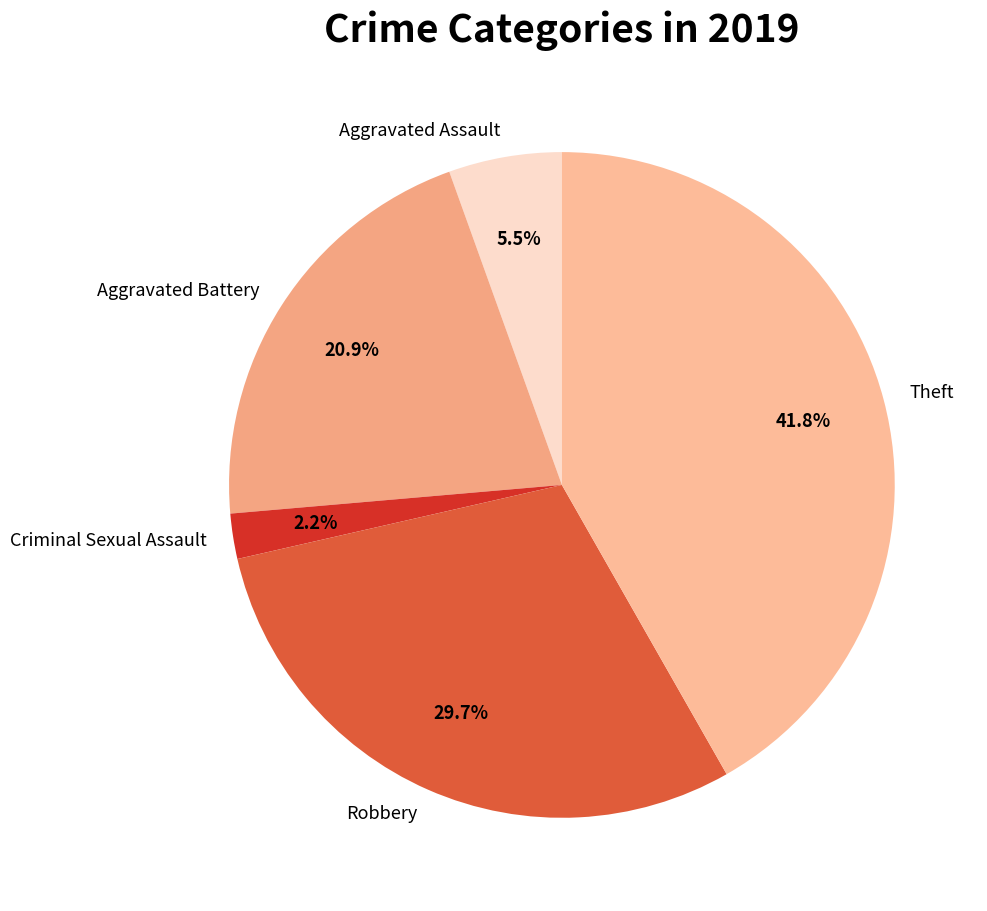

The Robbery slice represents 30% of the pie. True or false?

True